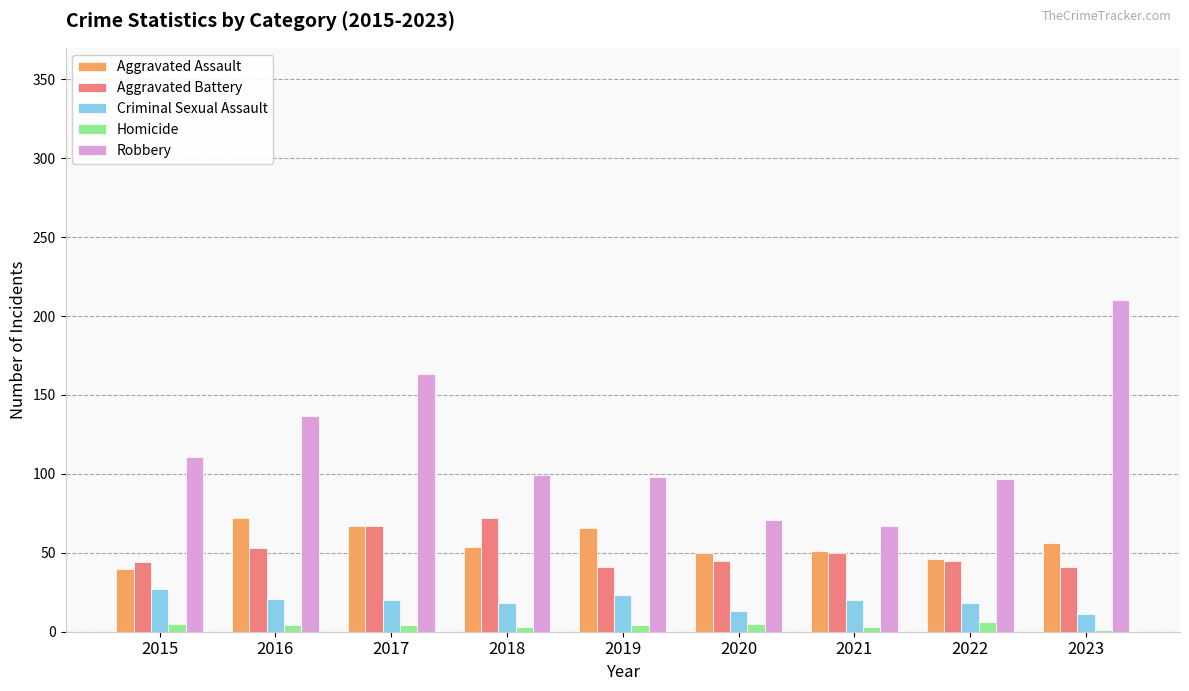

True or false: Homicide has a value of 3 at 2021.

True